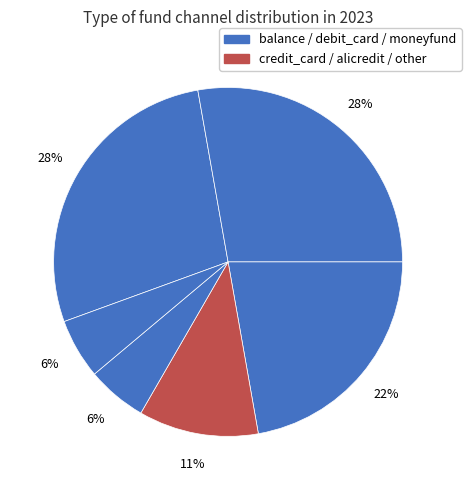

To the nearest percent, what is the difference between the largest and smallest slice percentages?

22%